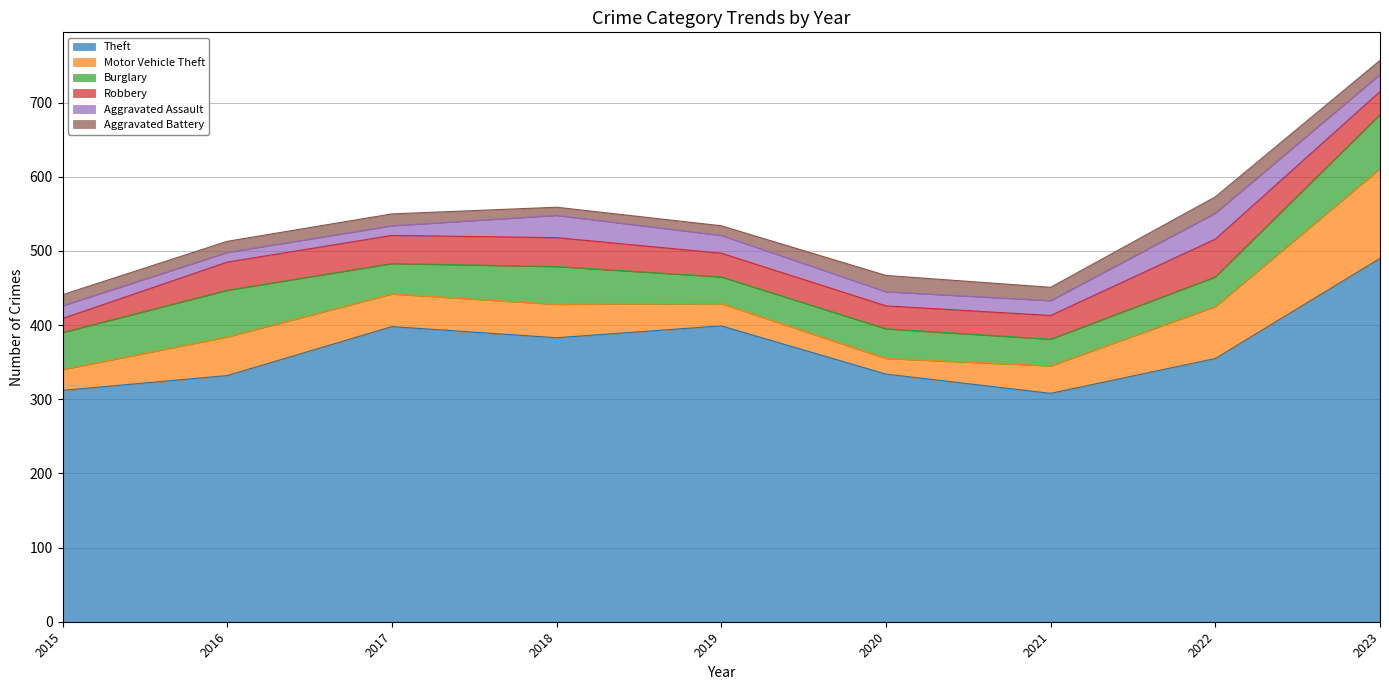

Between which two adjacent categories do Motor Vehicle Theft and Robbery first intersect?

2018 and 2019